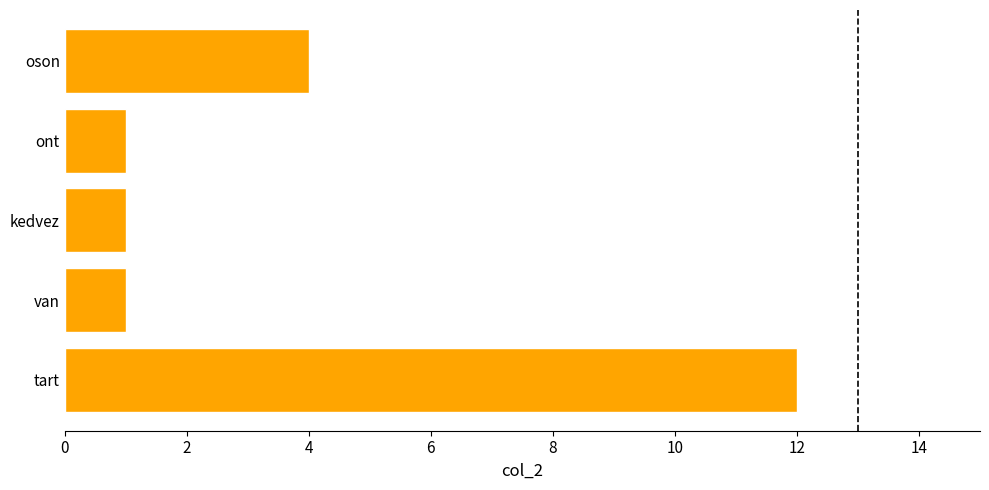

Reading bottom to top, extract all data points from this chart.

tart=12	van=1	kedvez=1	ont=1	oson=4